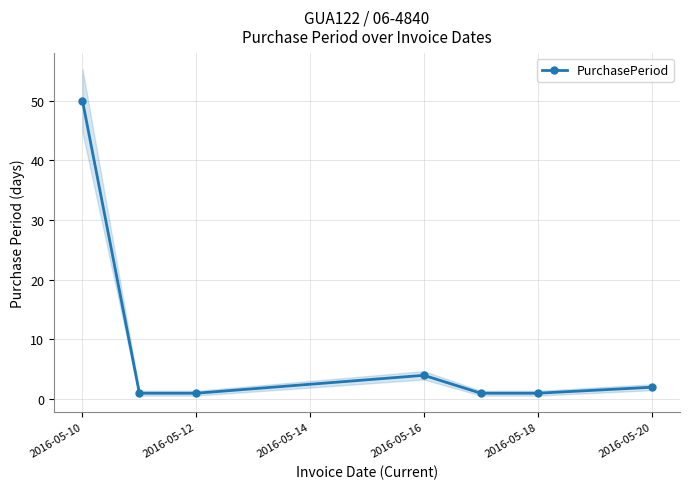

At which category does the data reach its first local peak?

2016-05-16